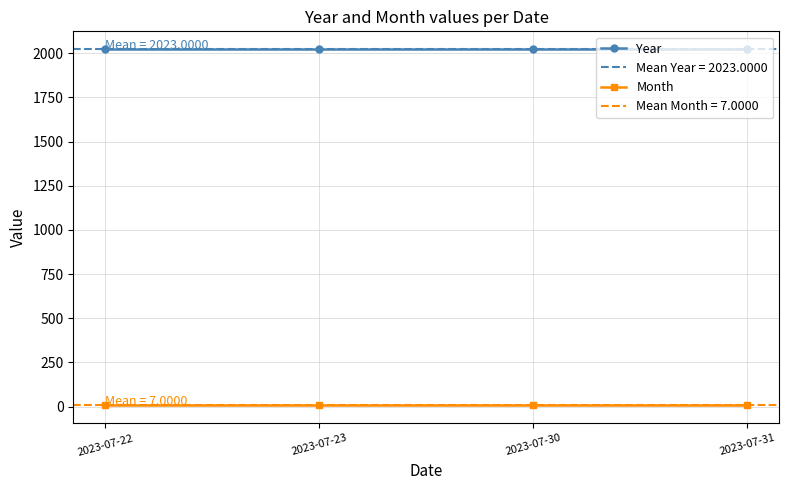

Which series has the largest total across all categories?

Year